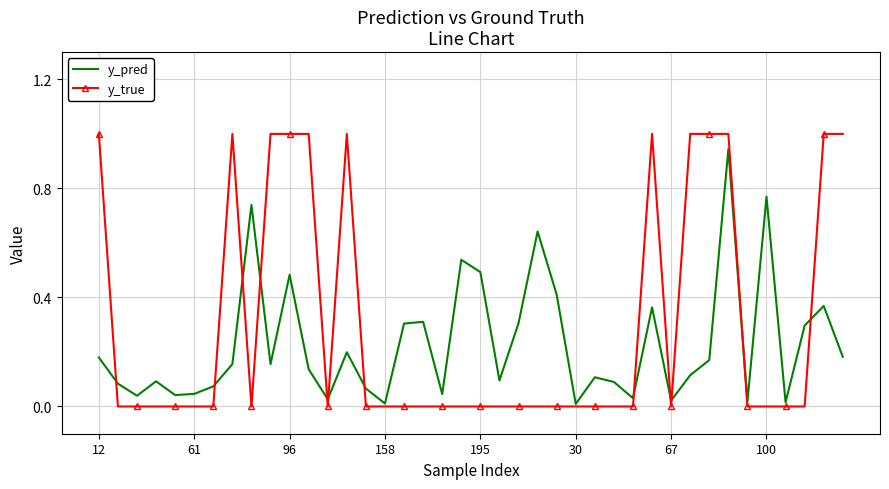

Rank the series by their average value, from lowest to highest.

y_pred, y_true